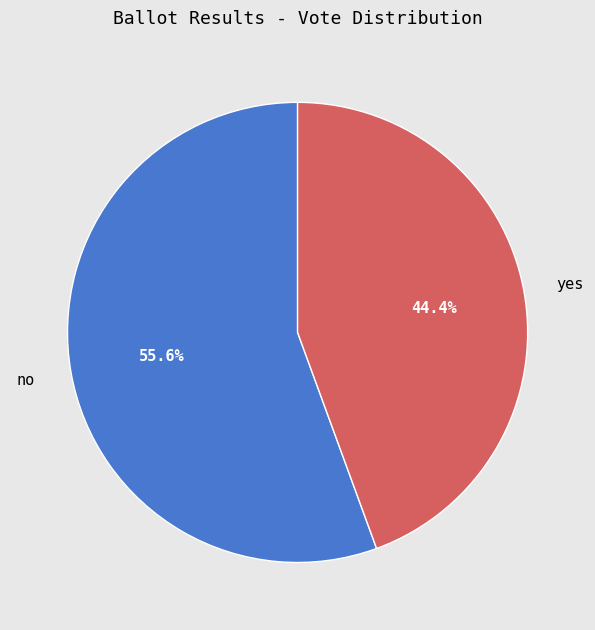

Which has a higher value, no or yes?

no